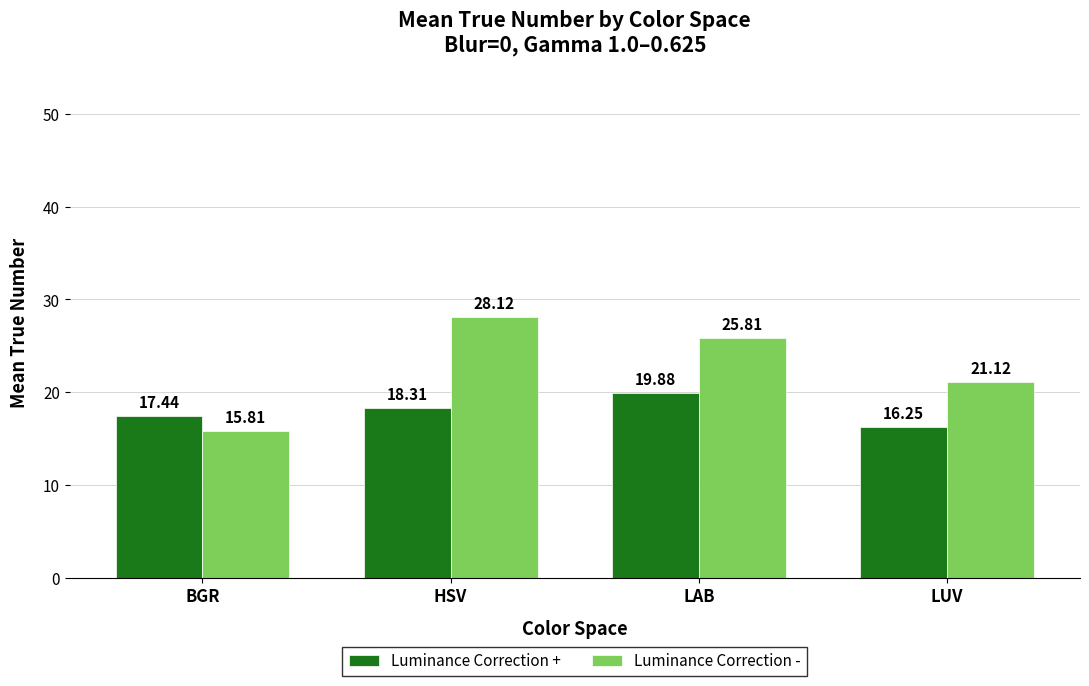

What is the label of the 2nd bar from the left?

HSV